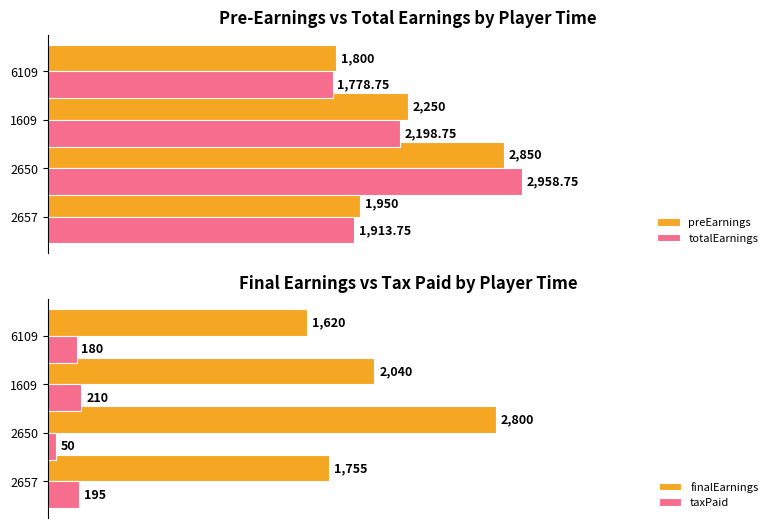

What are all the series names shown in the legend?

preEarnings, totalEarnings, finalEarnings, taxPaid